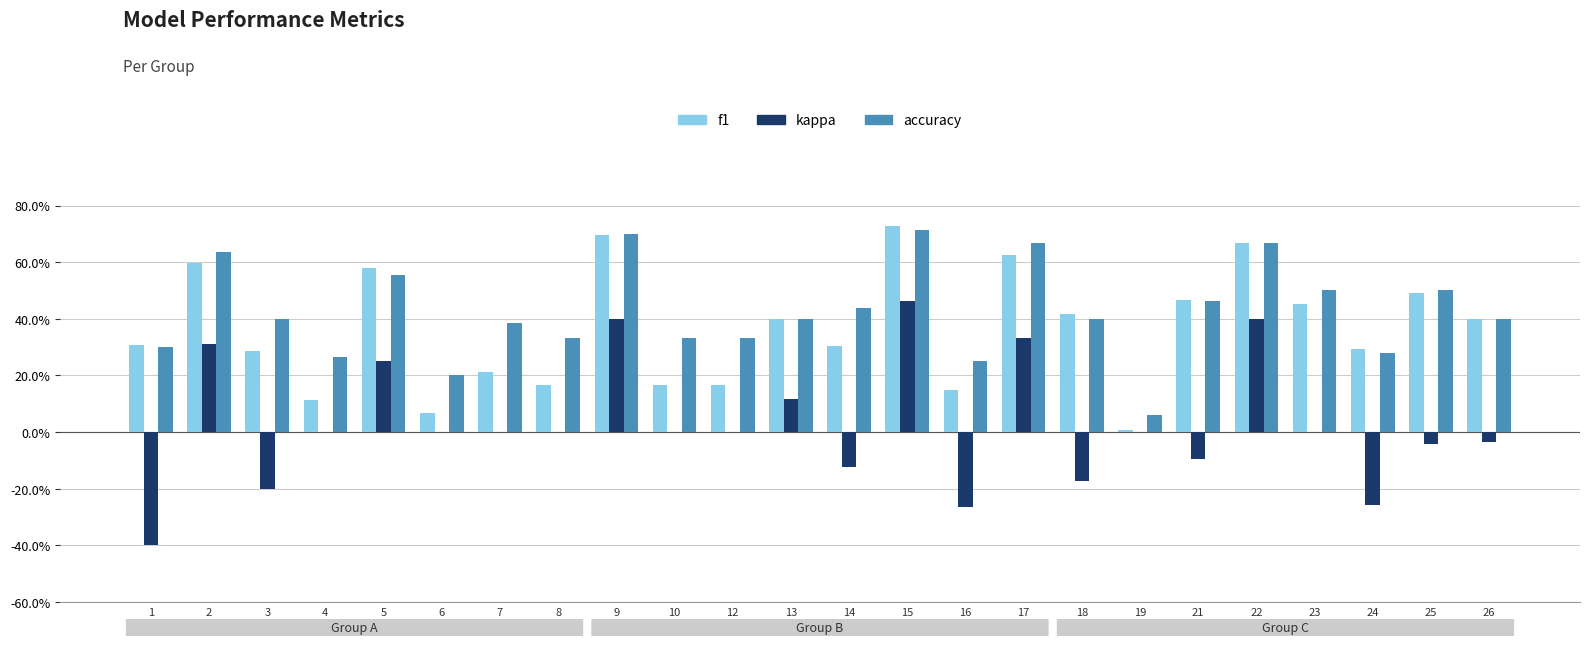

What is the difference between the highest and lowest values at 16?

0.5